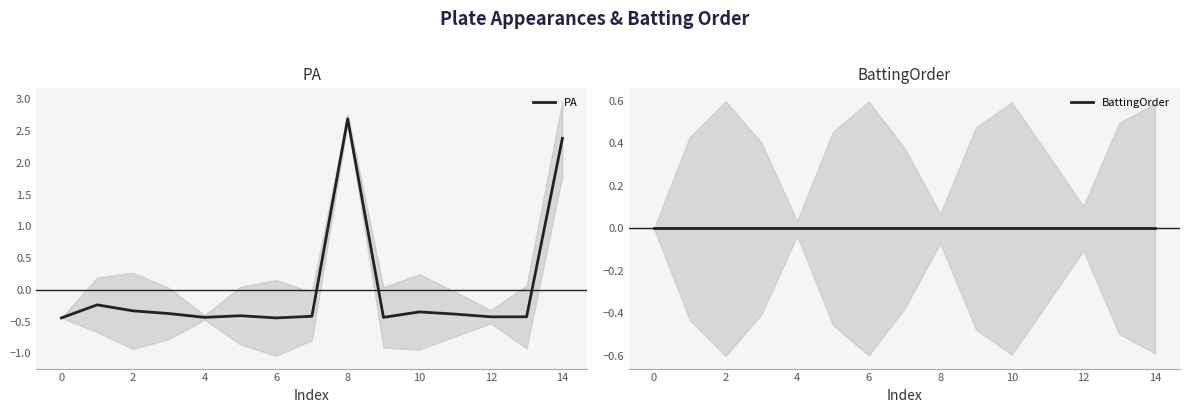

Where does the PA series first go above 0?

8